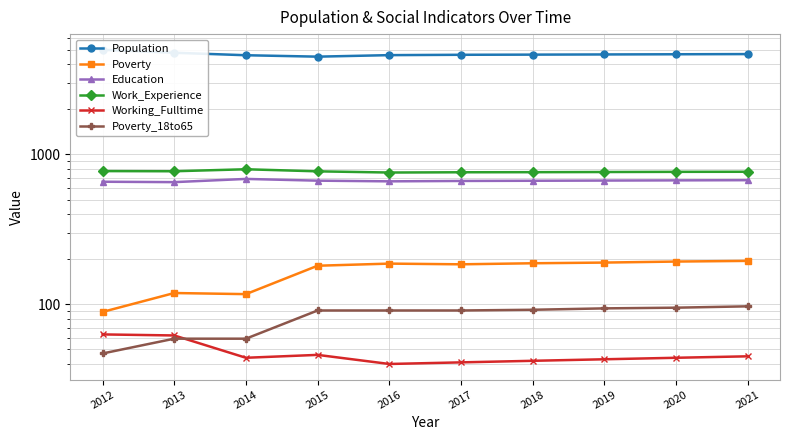

What is the value of the Work_Experience point at the 1st from the left?

775